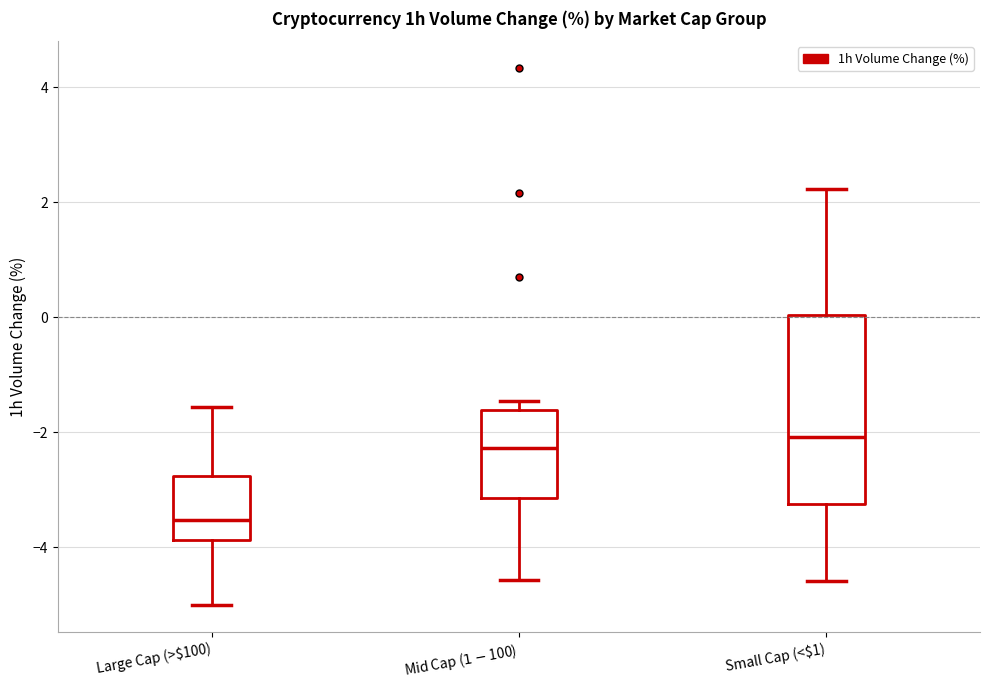

Reading left to right, read every box against the y-axis: the position of its median line, the range the box covers, and the ends of its whiskers. The values are not printed on the chart, so give them approximately, as read against the axis.

Large Cap (>$100): median -3.6, box -3.8 to -2.8, whiskers -5.0 to -1.6
Mid Cap ($1-$100): median -2.2, box -3.2 to -1.6, whiskers -4.6 to -1.4
Small Cap (<$1): median -2.0, box -3.2 to 0.0, whiskers -4.6 to 2.2